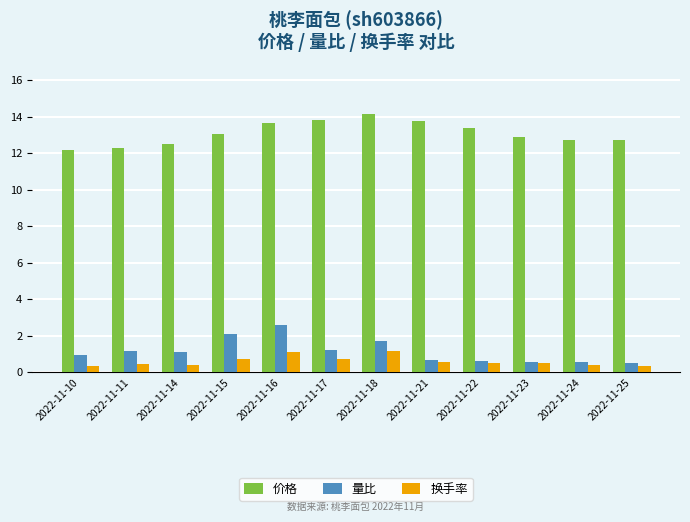

What are all the series names shown in the legend?

价格, 量比, 换手率